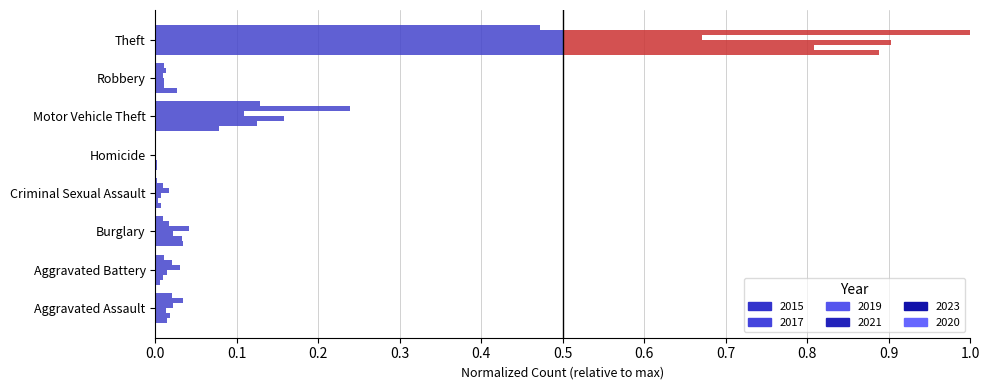

At how many categories does at least one series exceed 0?

8